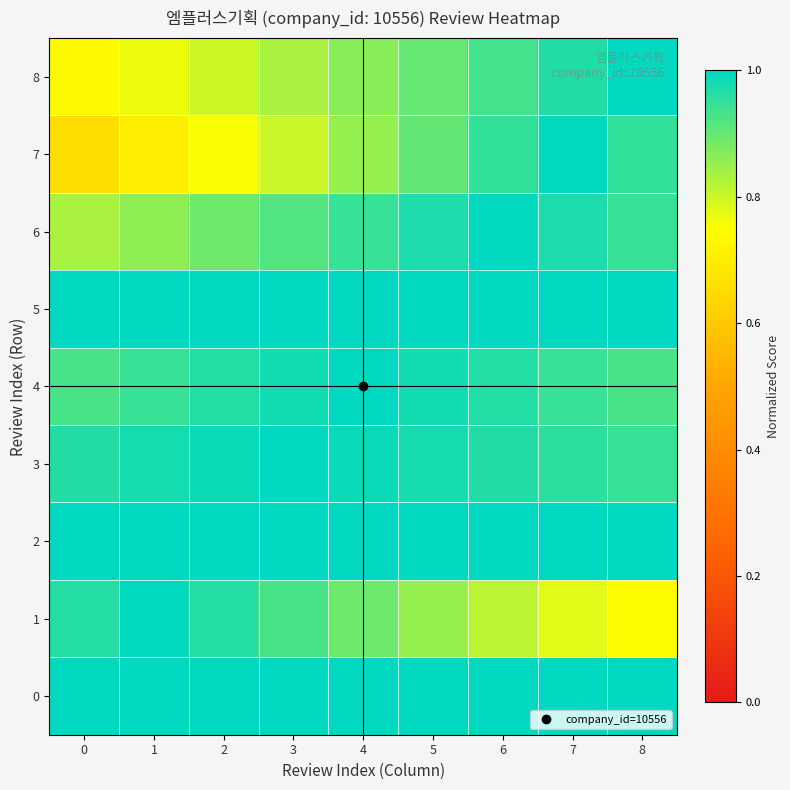

List the series in order of their peak value, lowest first.

0, 1, 2, 3, 4, 5, 6, 7, 8